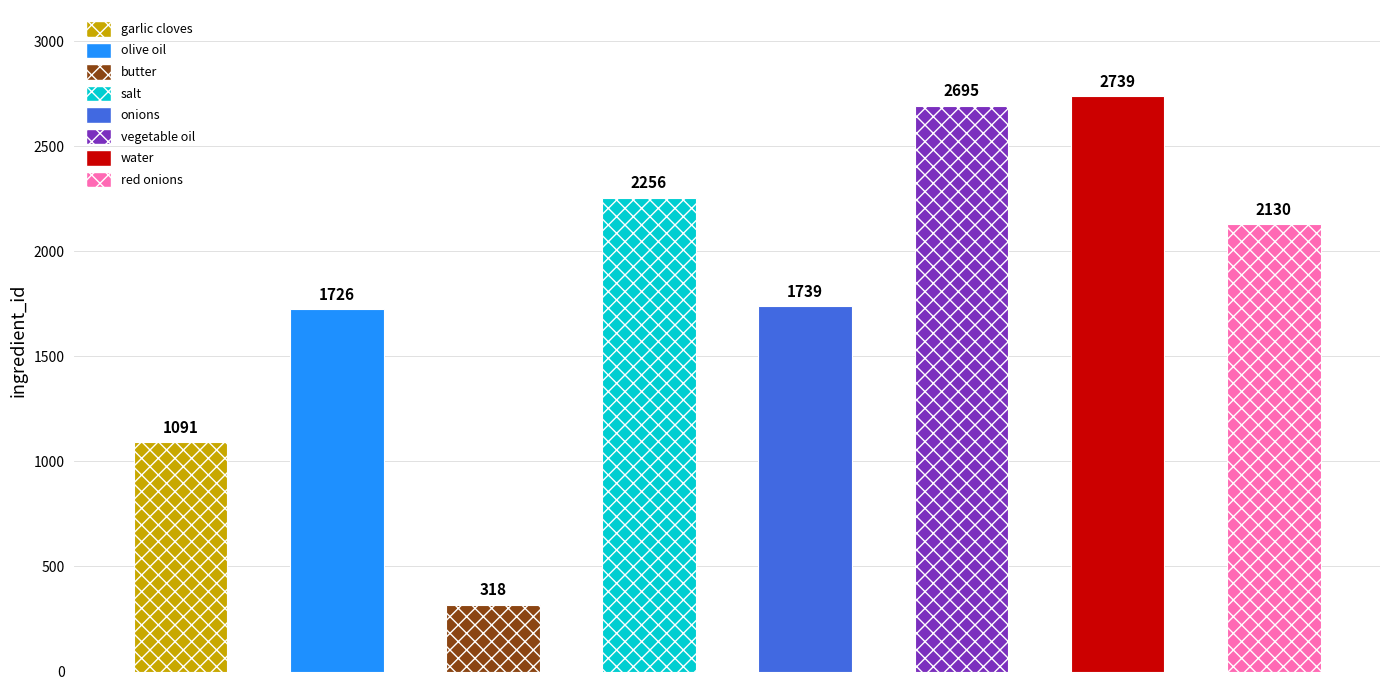

What is the minimum value shown in the chart?

318